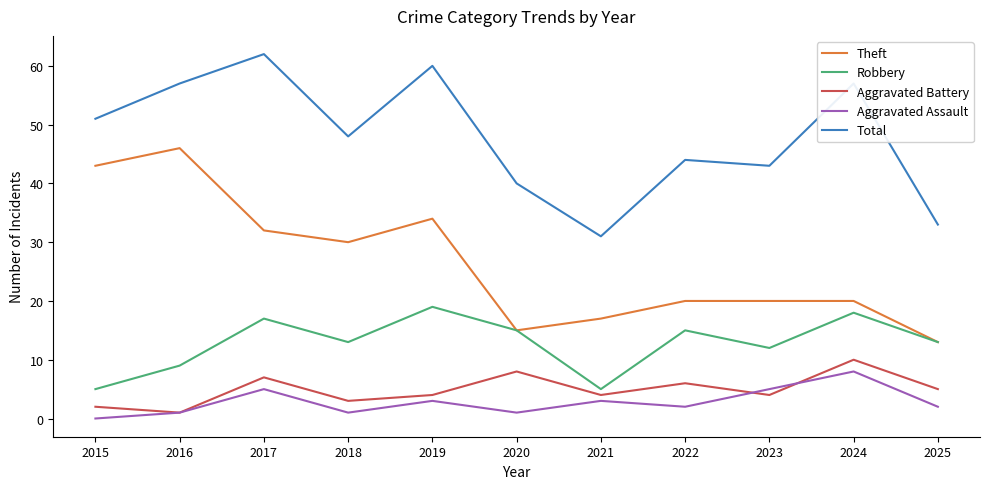

Which series has the largest total across all categories?

Total